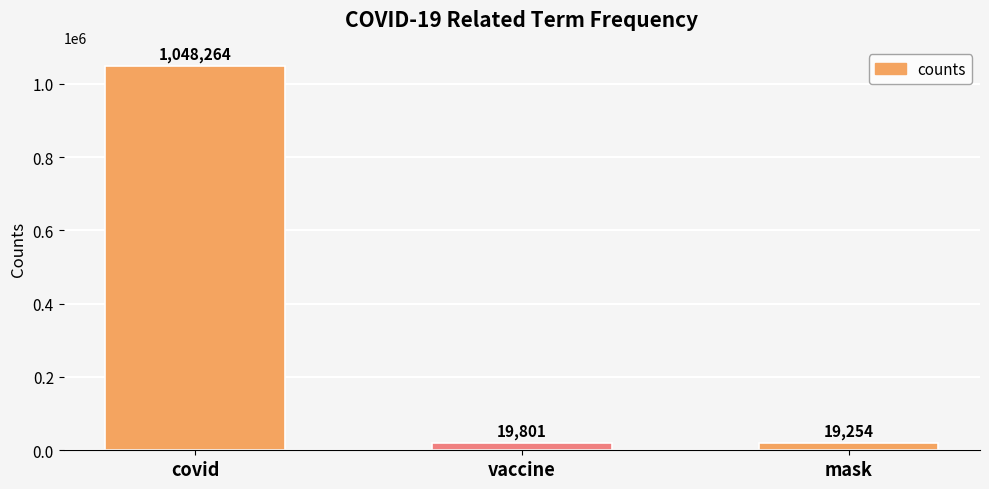

Reading left to right, extract all data points from this chart.

covid=1048264	vaccine=19801	mask=19254